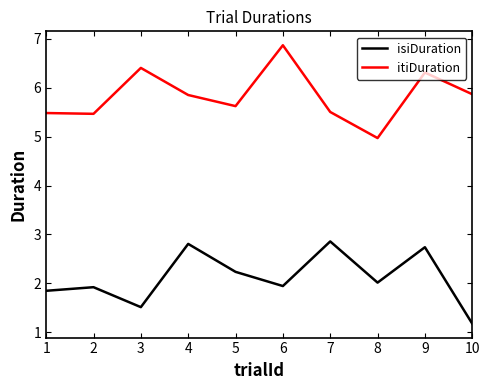

True or false: itiDuration and isiDuration intersect in this chart.

False